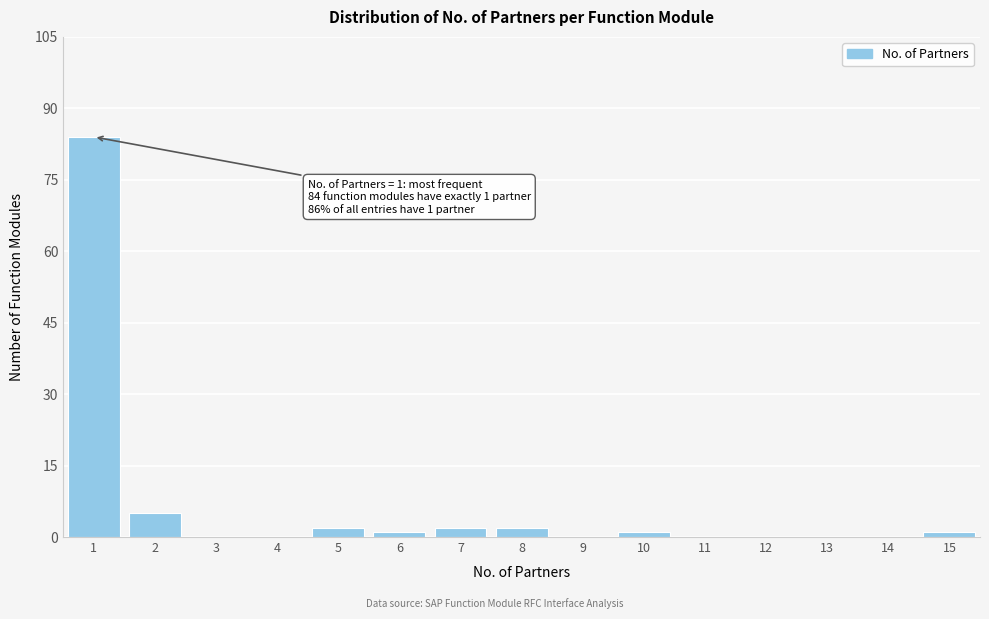

Reading left to right, transcribe all the data shown in this chart.

1=84	2=5	3=0	4=0	5=2	6=1	7=2	8=2	9=0	10=1	11=0	12=0	13=0	14=0	15=1